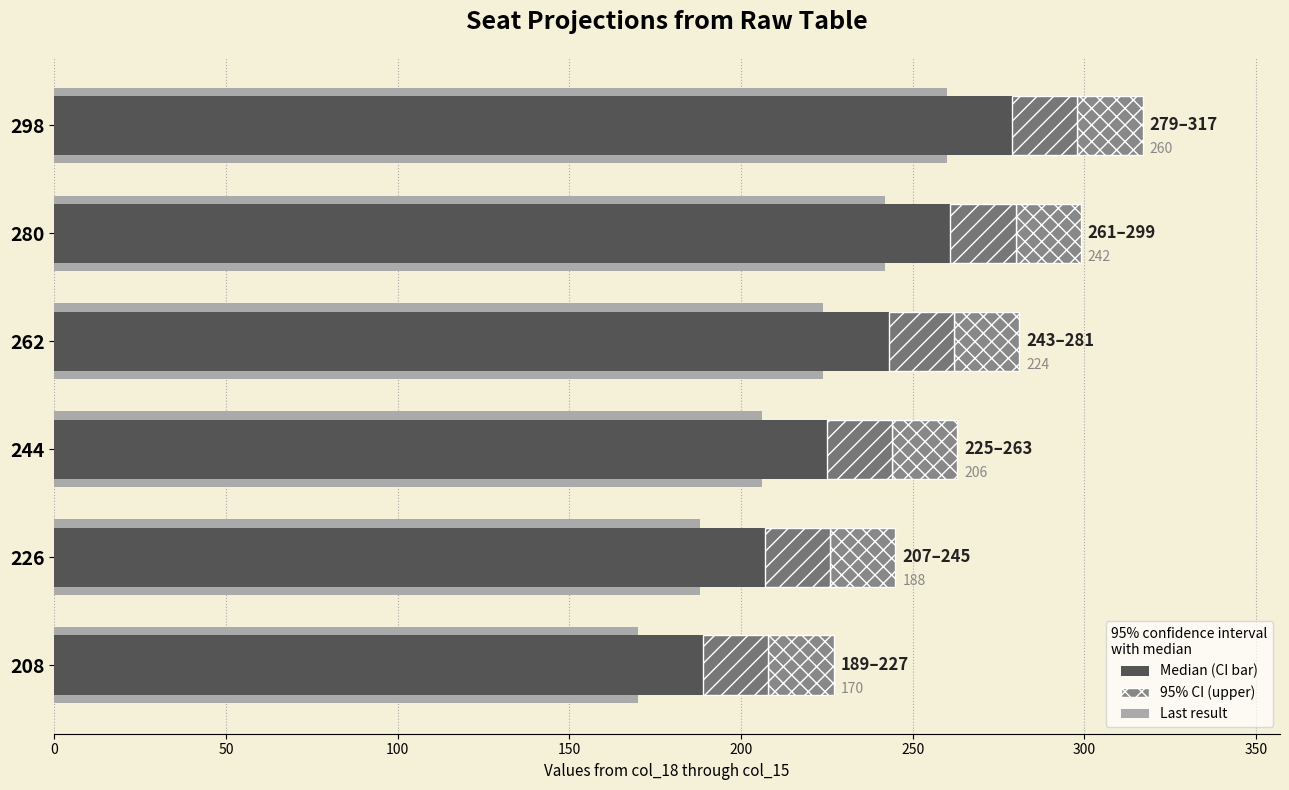

What is the difference between the maximum and minimum values in the Median (CI bar) series?

90.0